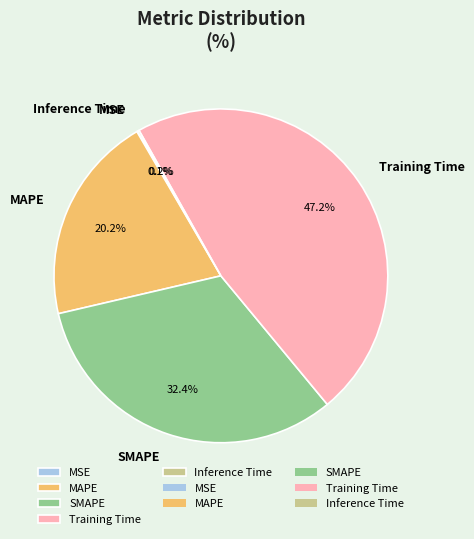

To the nearest percent, what is the difference between the largest and smallest slice percentages?

47%